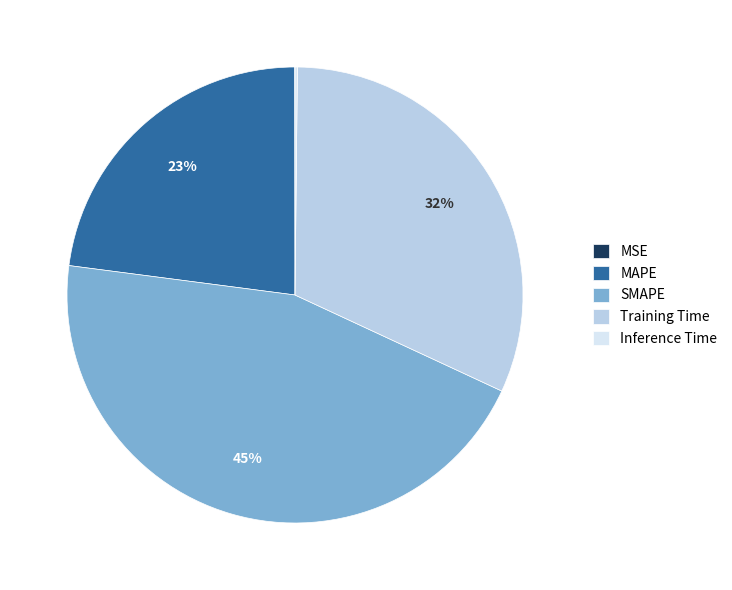

Is it true that MAPE is 23% of the pie?

True